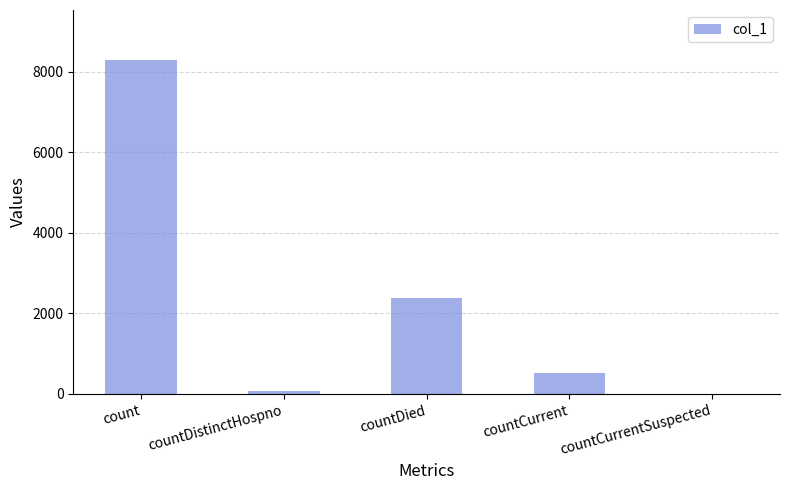

Which label corresponds to the largest value in the chart?

count